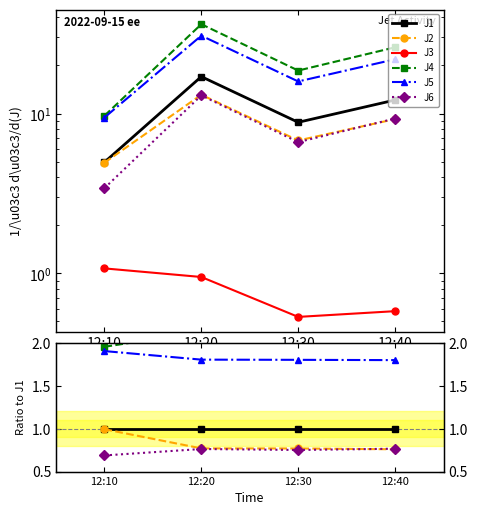

Which series has the largest total across all categories?

J4